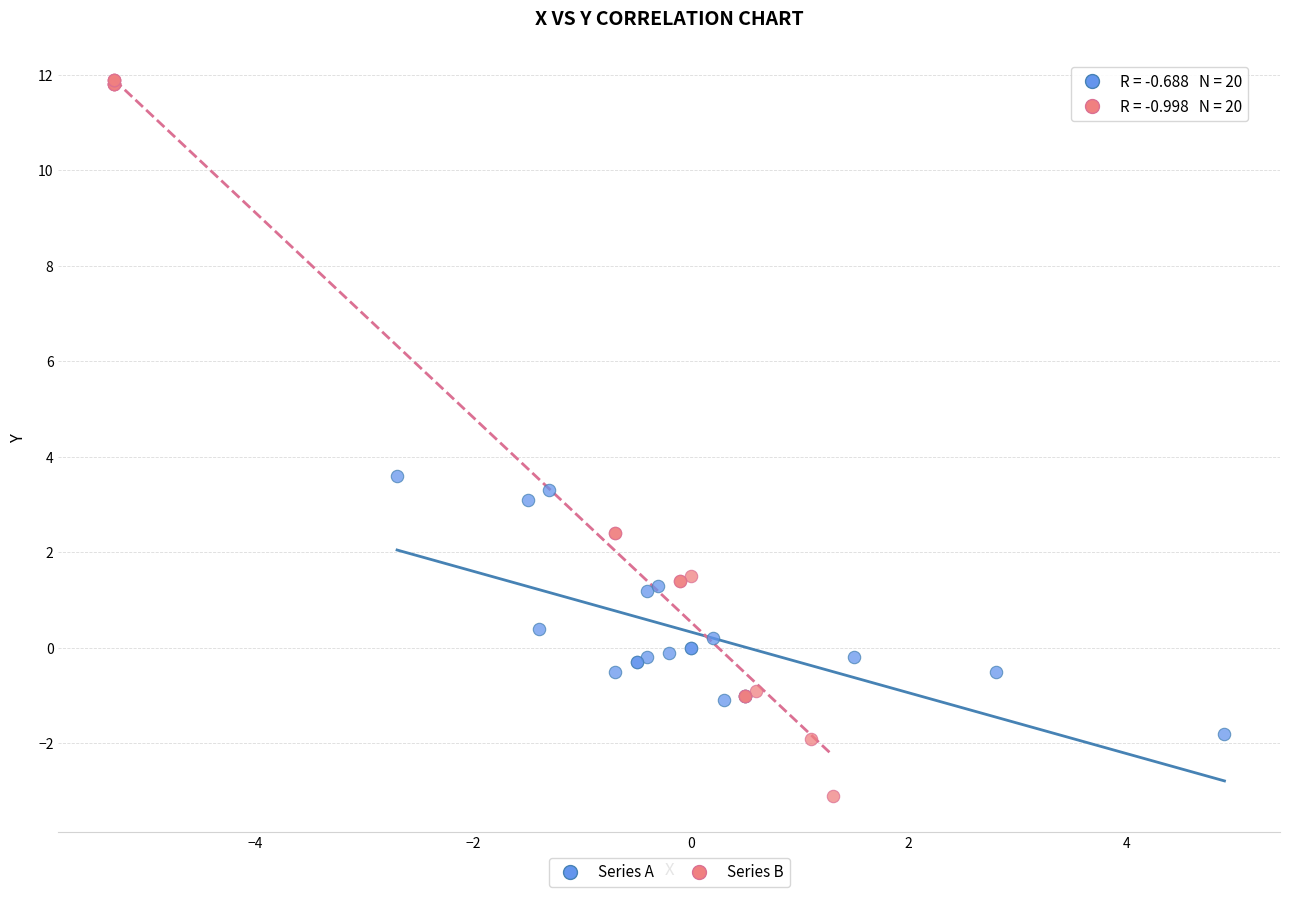

Which series contains the highest Y value?

Series B